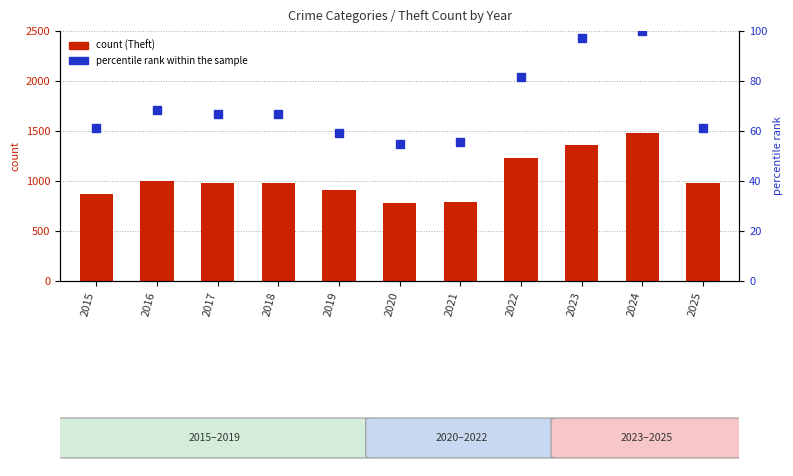

What is the sum of the Theft count values at 2025 and 2018?

1959.0